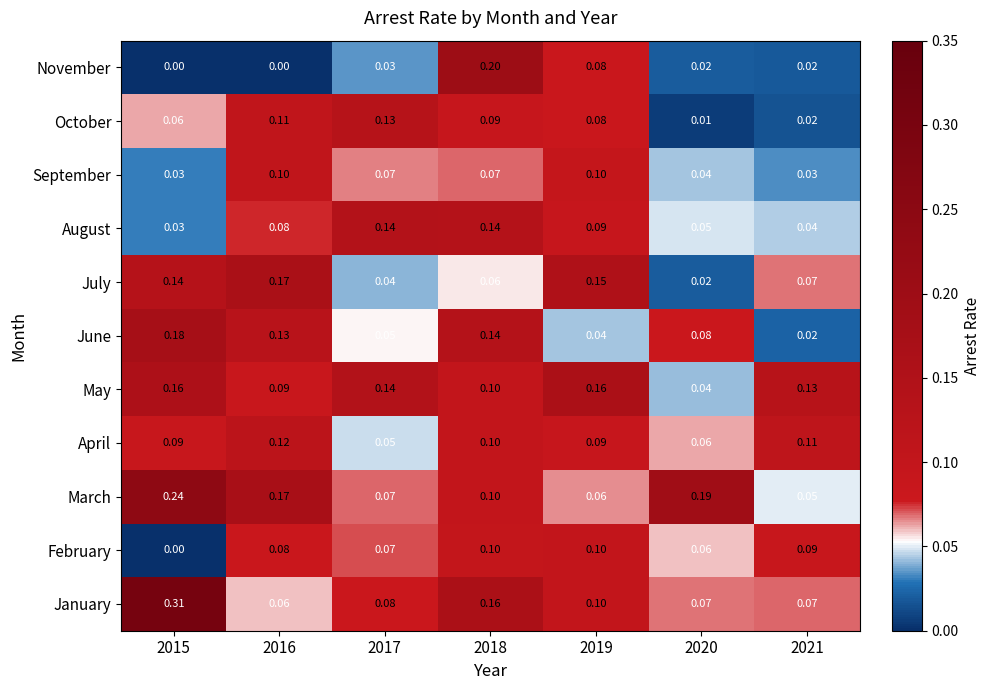

Which series has the largest total across all categories?

March